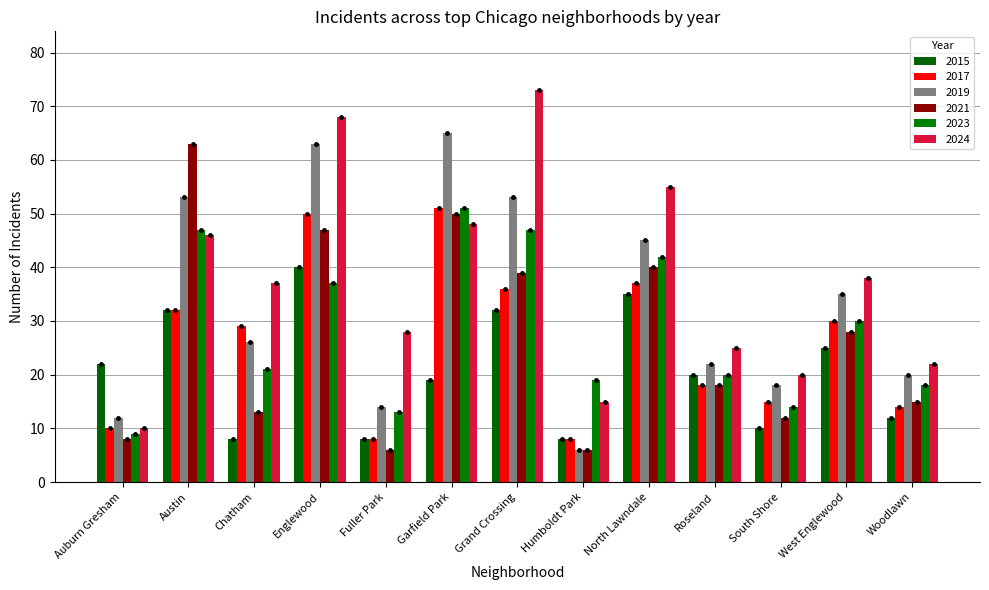

Reading left to right, transcribe all the data shown in this chart.

2015: Auburn Gresham=22	Austin=32	Chatham=8	Englewood=40	Fuller Park=8	Garfield Park=19	Grand Crossing=32	Humboldt Park=8	North Lawndale=35	Roseland=20	South Shore=10	West Englewood=25	Woodlawn=12
2017: Auburn Gresham=10	Austin=32	Chatham=29	Englewood=50	Fuller Park=8	Garfield Park=51	Grand Crossing=36	Humboldt Park=8	North Lawndale=37	Roseland=18	South Shore=15	West Englewood=30	Woodlawn=14
2019: Auburn Gresham=12	Austin=53	Chatham=26	Englewood=63	Fuller Park=14	Garfield Park=65	Grand Crossing=53	Humboldt Park=6	North Lawndale=45	Roseland=22	South Shore=18	West Englewood=35	Woodlawn=20
2021: Auburn Gresham=8	Austin=63	Chatham=13	Englewood=47	Fuller Park=6	Garfield Park=50	Grand Crossing=39	Humboldt Park=6	North Lawndale=40	Roseland=18	South Shore=12	West Englewood=28	Woodlawn=15
2023: Auburn Gresham=9	Austin=47	Chatham=21	Englewood=37	Fuller Park=13	Garfield Park=51	Grand Crossing=47	Humboldt Park=19	North Lawndale=42	Roseland=20	South Shore=14	West Englewood=30	Woodlawn=18
2024: Auburn Gresham=10	Austin=46	Chatham=37	Englewood=68	Fuller Park=28	Garfield Park=48	Grand Crossing=73	Humboldt Park=15	North Lawndale=55	Roseland=25	South Shore=20	West Englewood=38	Woodlawn=22